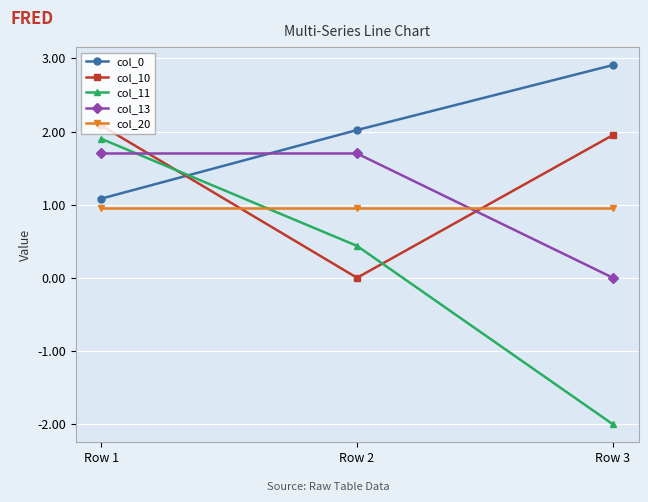

Which category has the lowest value across all series?

Row 3